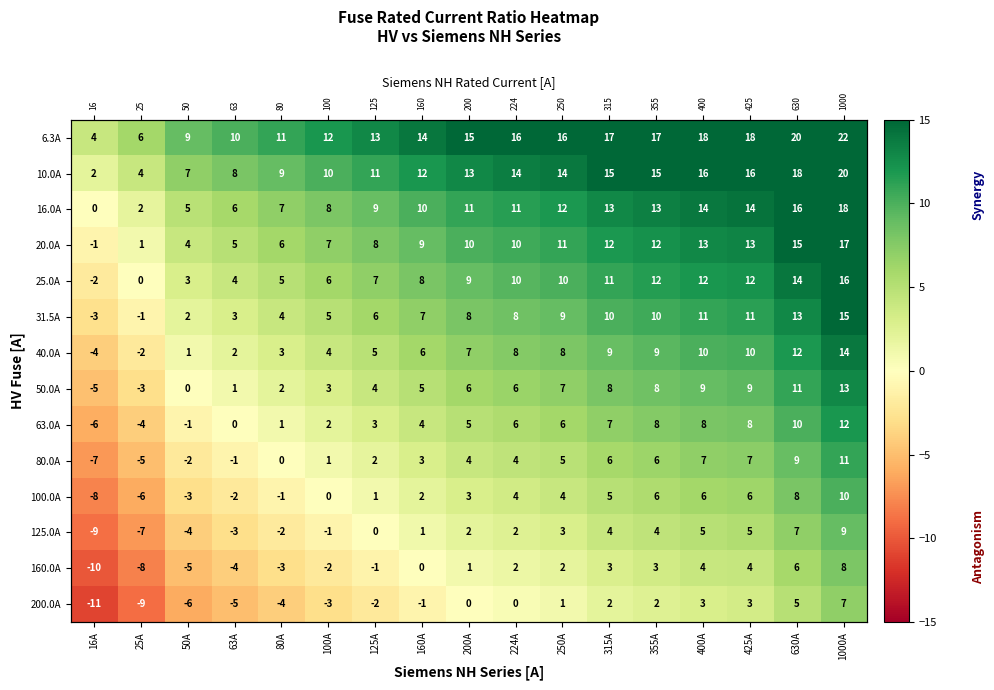

Which series changed the most between 200A and 425A?

25.0A